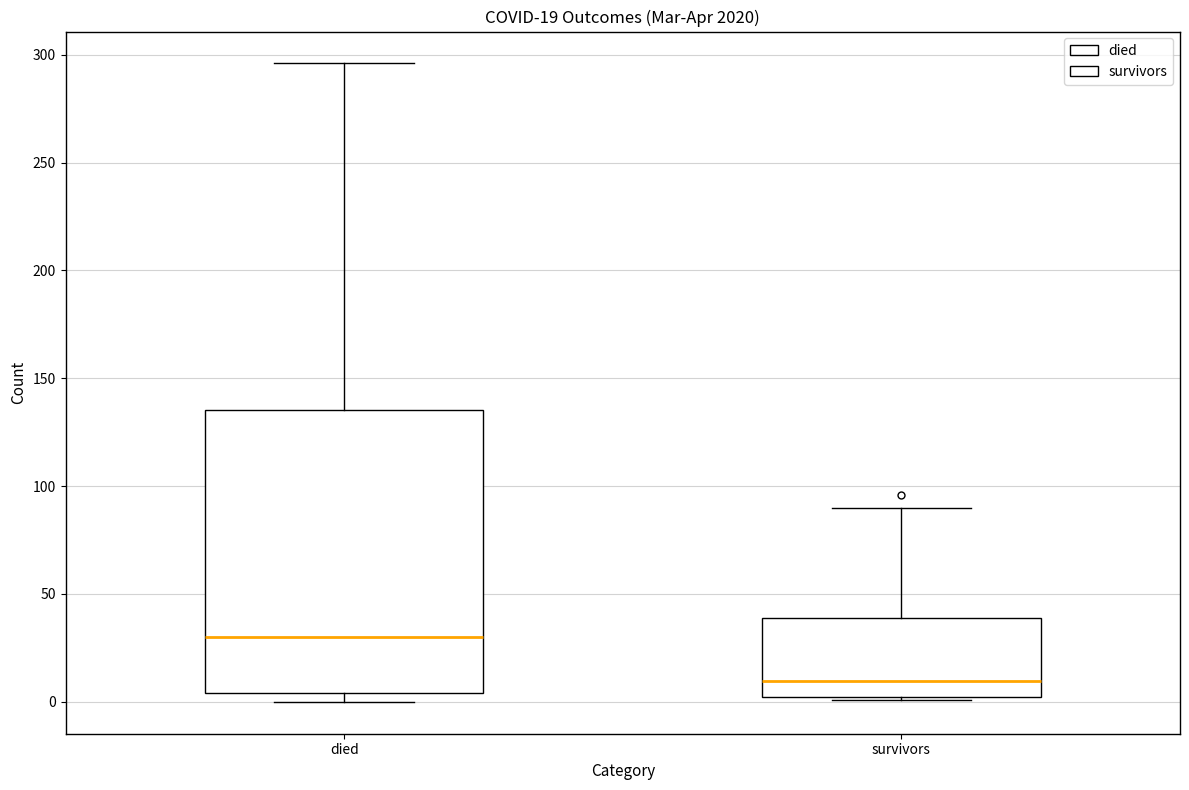

Comparing the boxes themselves (not the whiskers), which one is the tallest?

died